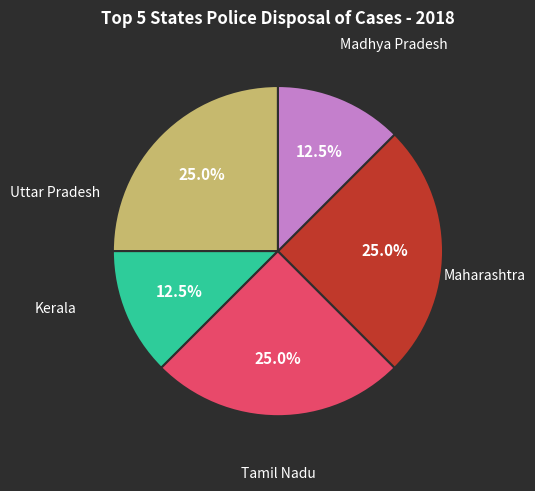

Does Tamil Nadu represent more than half of the total?

No